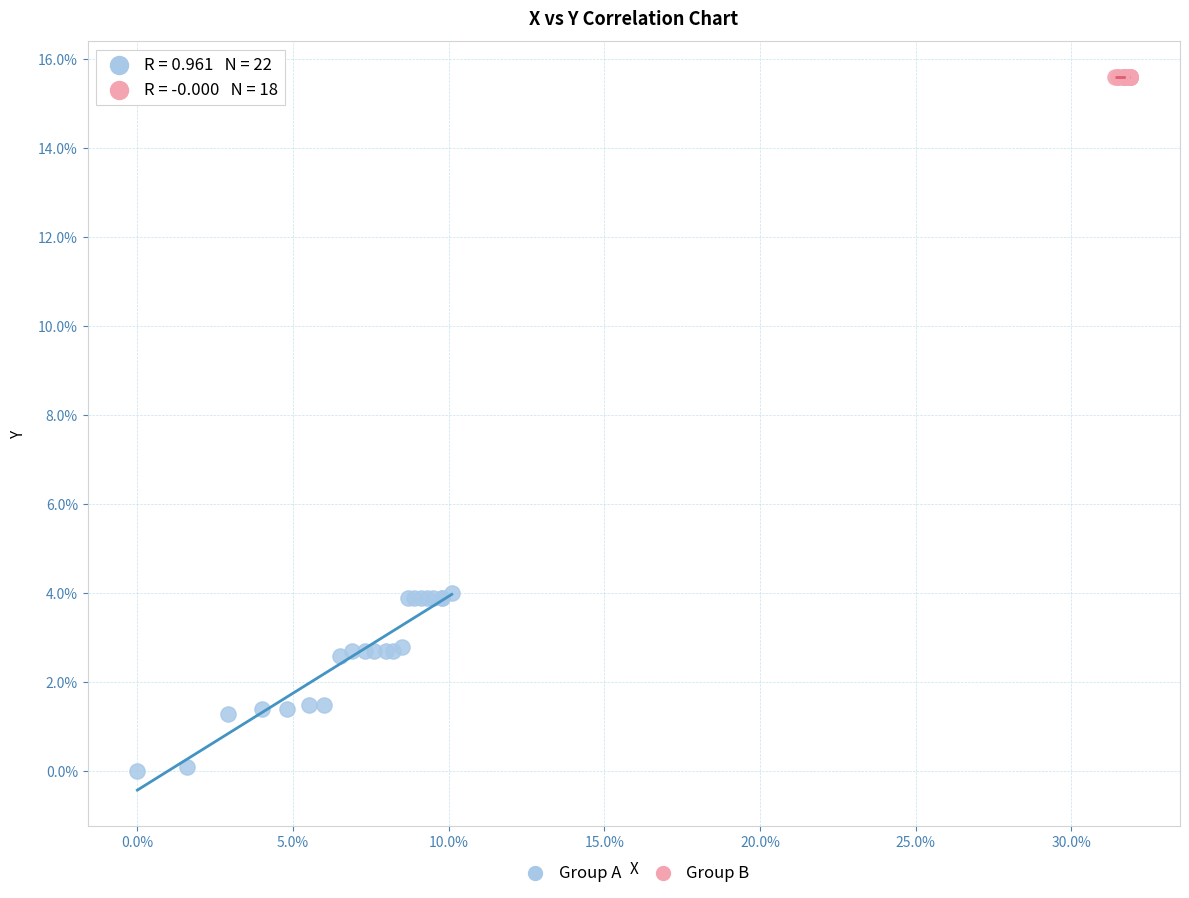

What are all the series names shown in the legend?

Group A, Group B